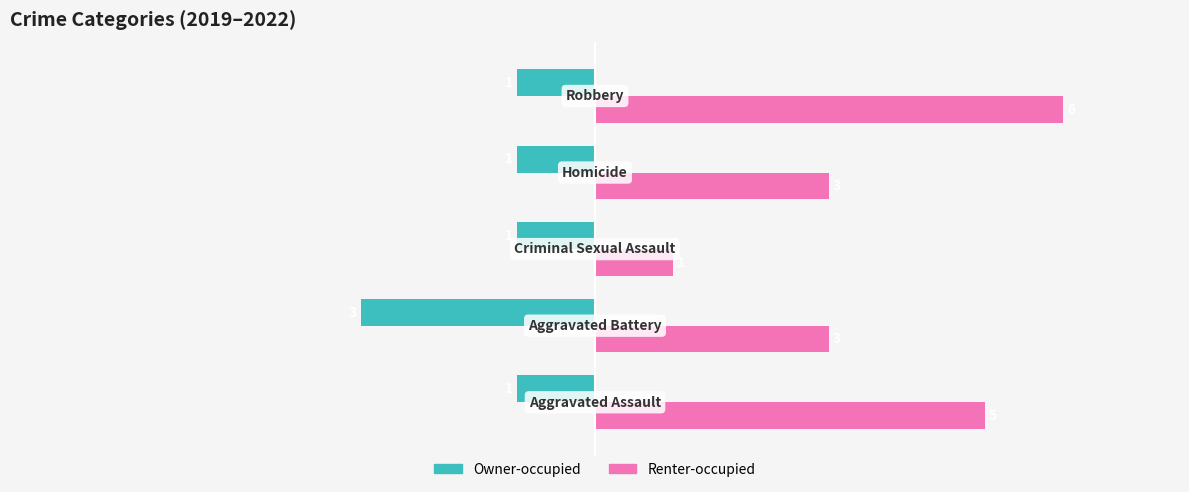

Which series has the largest range (max minus min)?

Renter-occupied